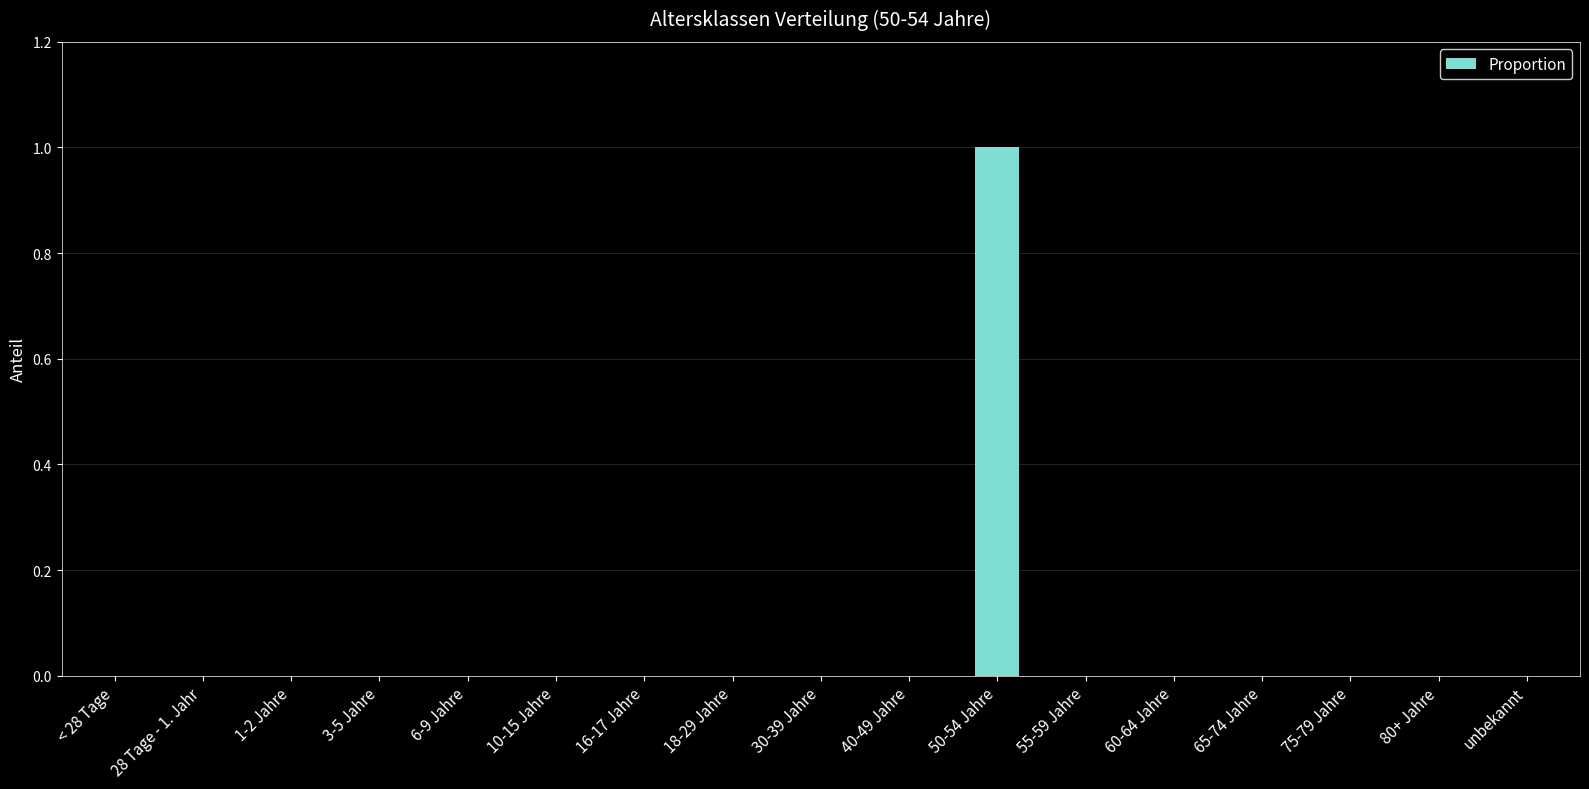

Which label corresponds to the largest value in the chart?

50-54 Jahre